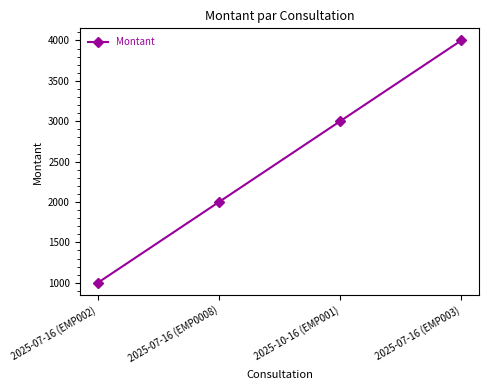

What is the label of the 3rd point from the right?

2025-07-16 (EMP0008)